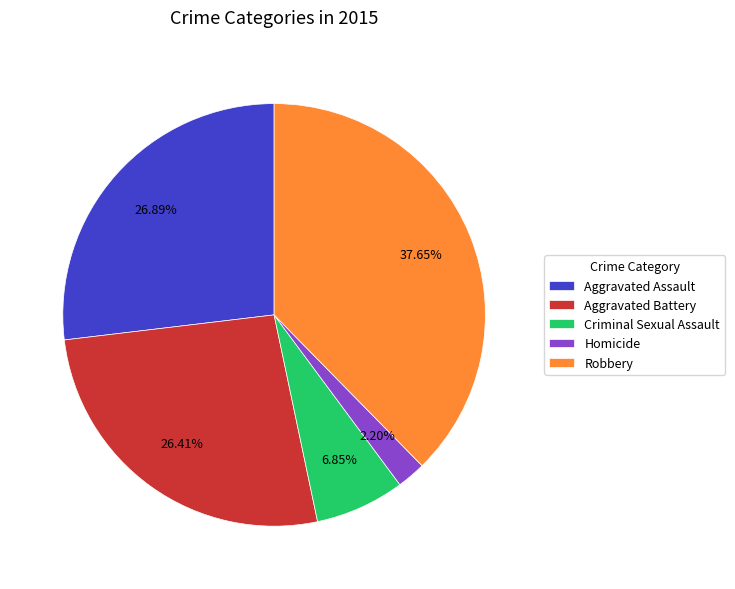

Which slice is the smallest?

Homicide